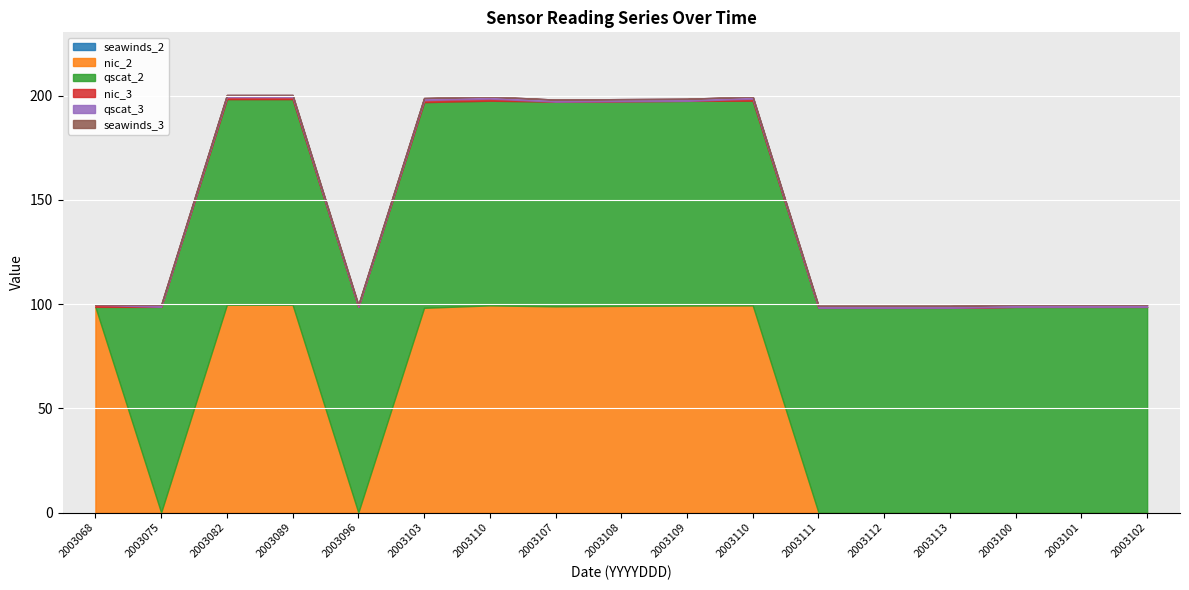

At which label is qscat_2 closest to 49?

2003068